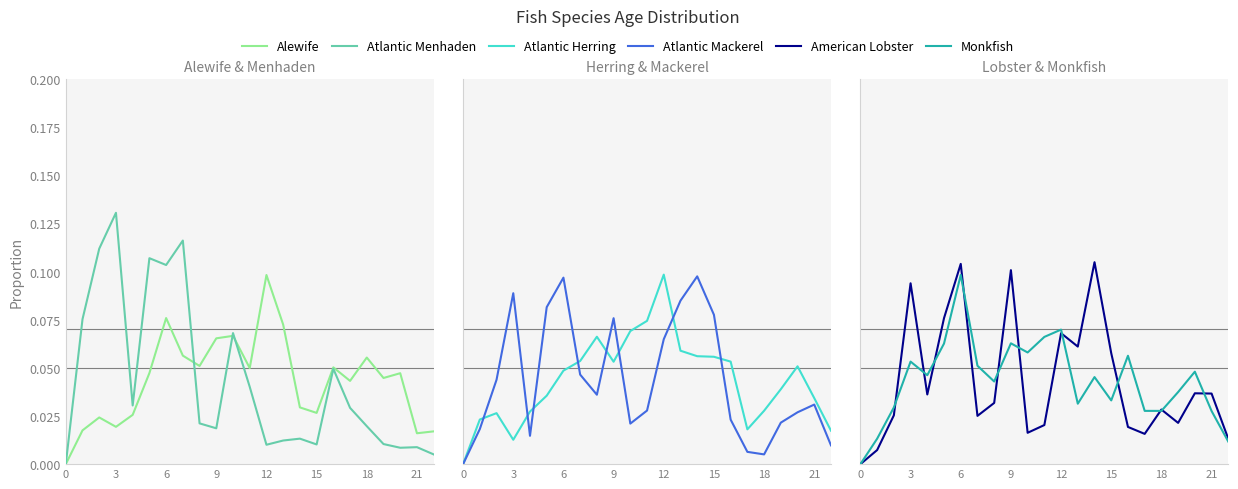

Where do Atlantic Herring and Atlantic Menhaden first cross each other?

21 and 8